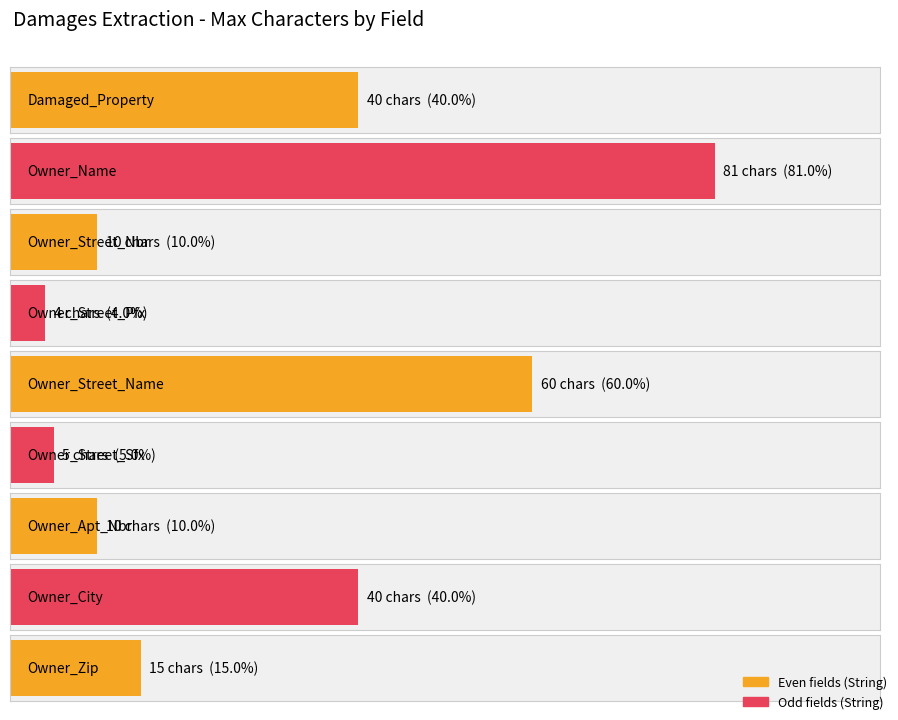

What is the difference between the maximum and second lowest values?

76